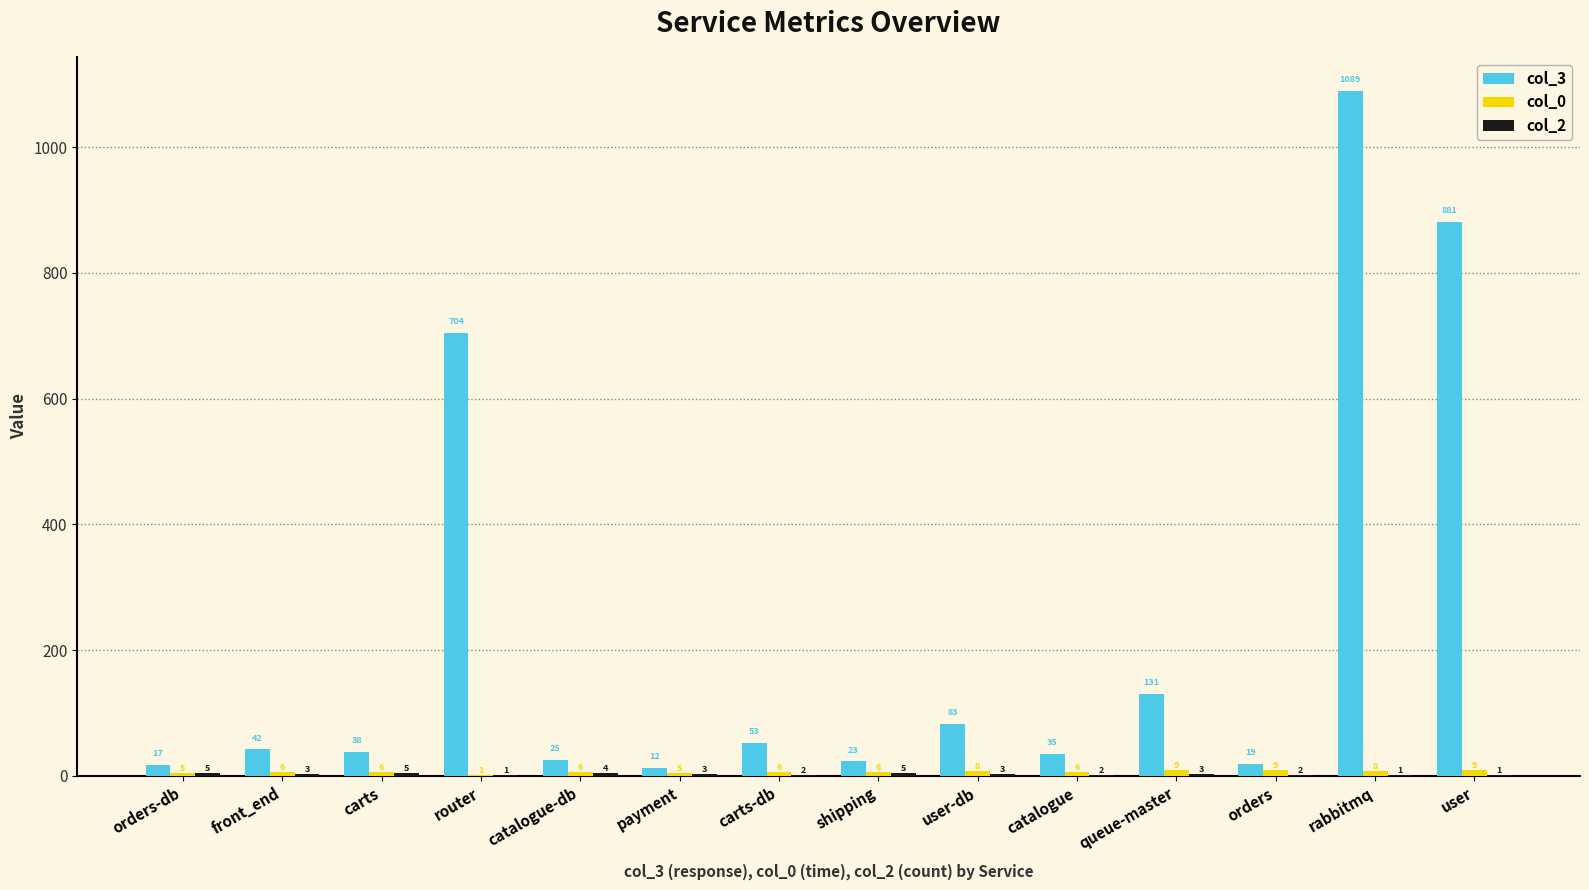

Which series changed the most between carts-db and user-db?

col_3